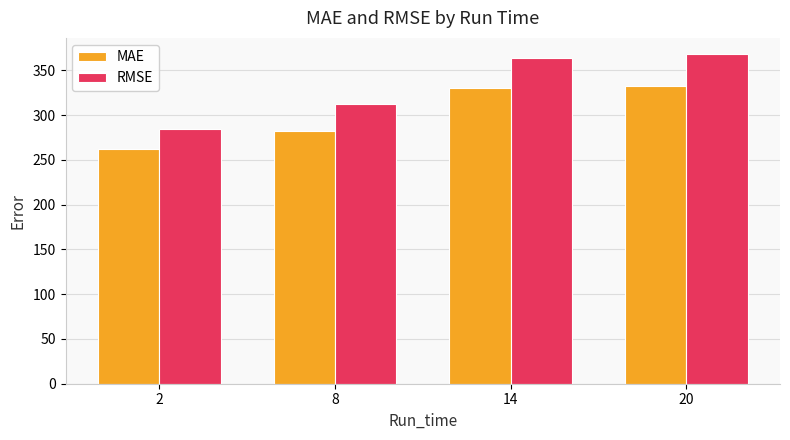

What is the sum of the RMSE values at 8 and 14?

675.8